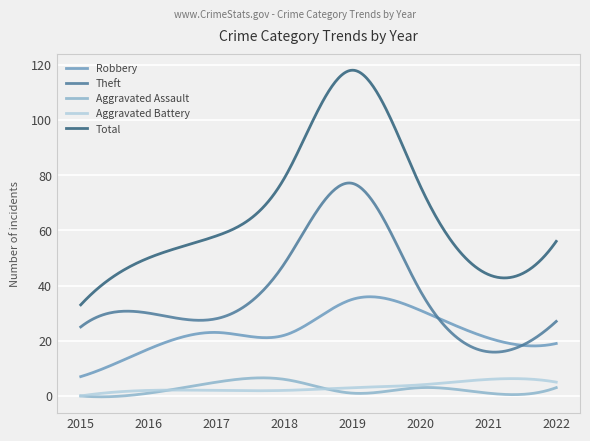

True or false: Robbery has more than 0 interior local peaks.

True